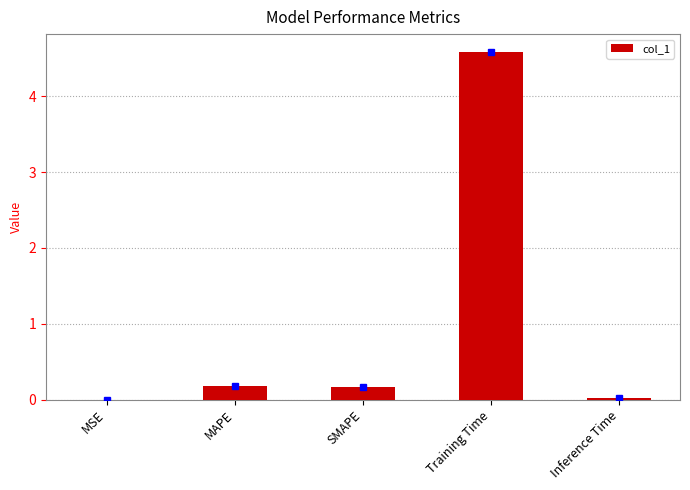

Are the bars horizontal?

No